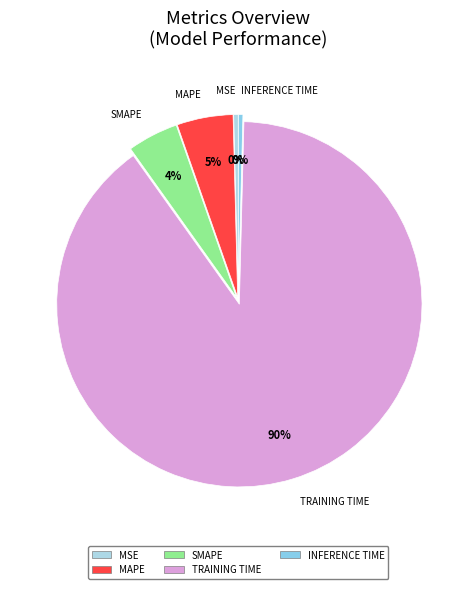

To the nearest percent, what is the average slice percentage?

20%